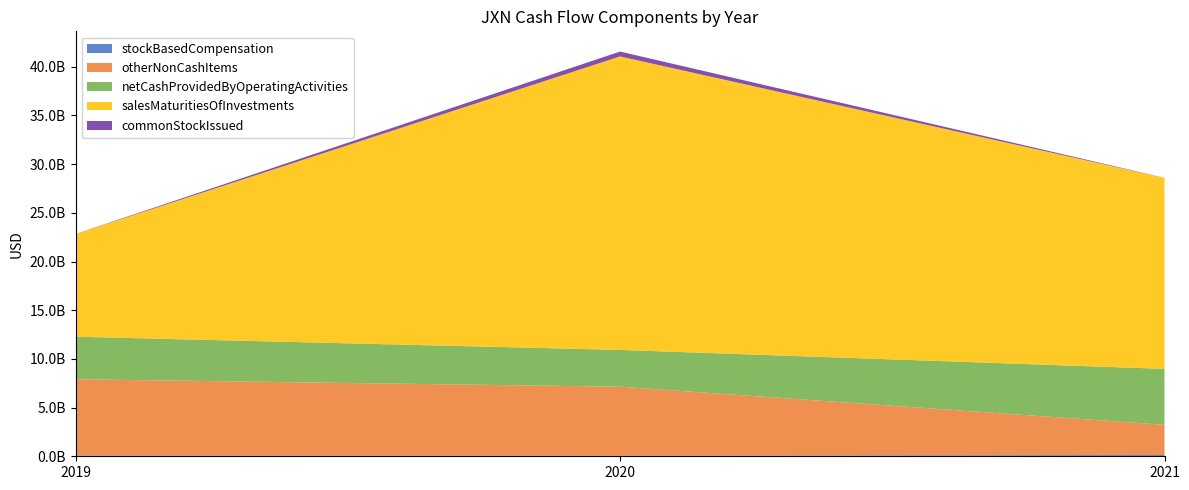

Reading left to right, extract all data points from this chart.

stockBasedCompensation: 78900000	55900000	129000000
otherNonCashItems: 7831900000	7090200000	3104000000
netCashProvidedByOperatingActivities: 4368000000	3777100000	5743000000
salesMaturitiesOfInvestments: 10546000000	30139300000	19618000000
commonStockIssued: 7100000	500000000	5000000